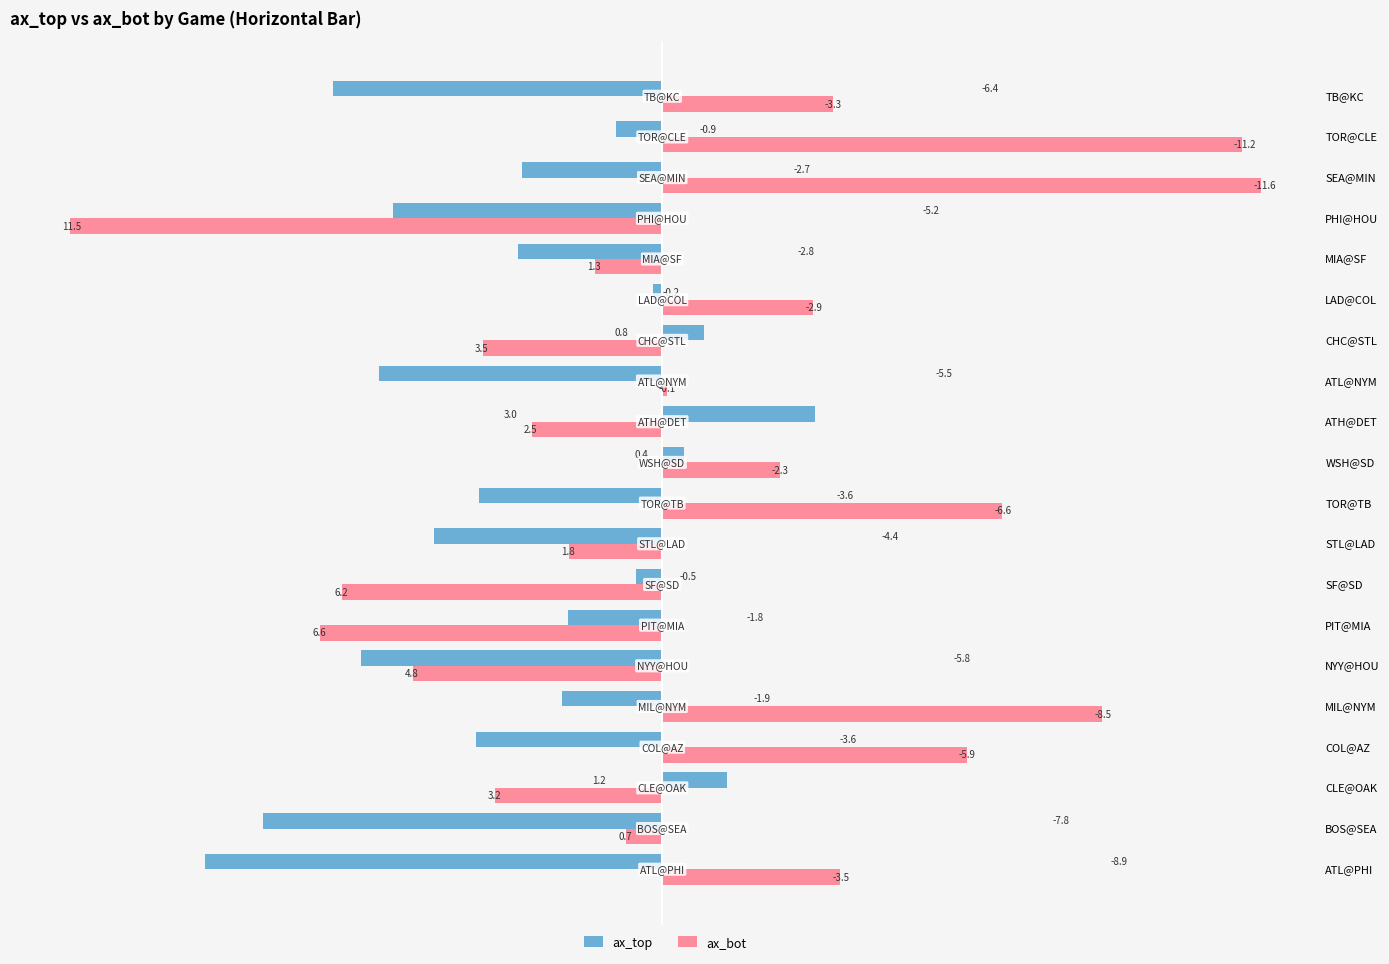

How many values in ax_top are above zero?

16